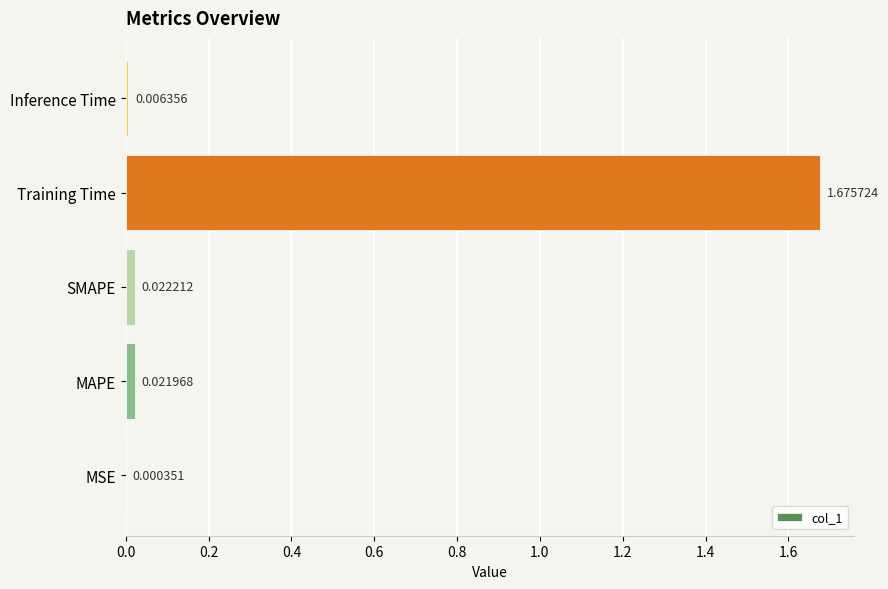

At which category does the chart reach its peak across all series?

Training Time